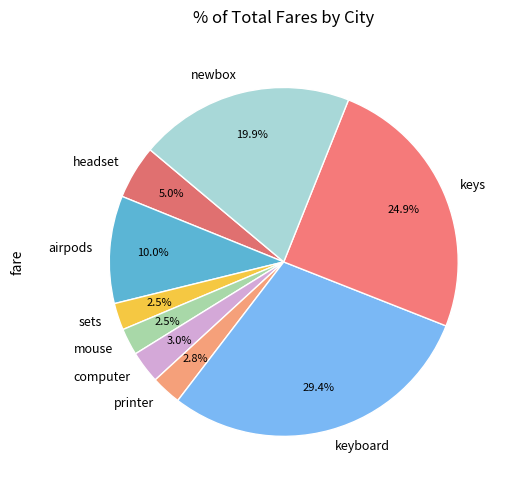

To the nearest percent, what is the combined percentage of keyboard and airpods?

39%